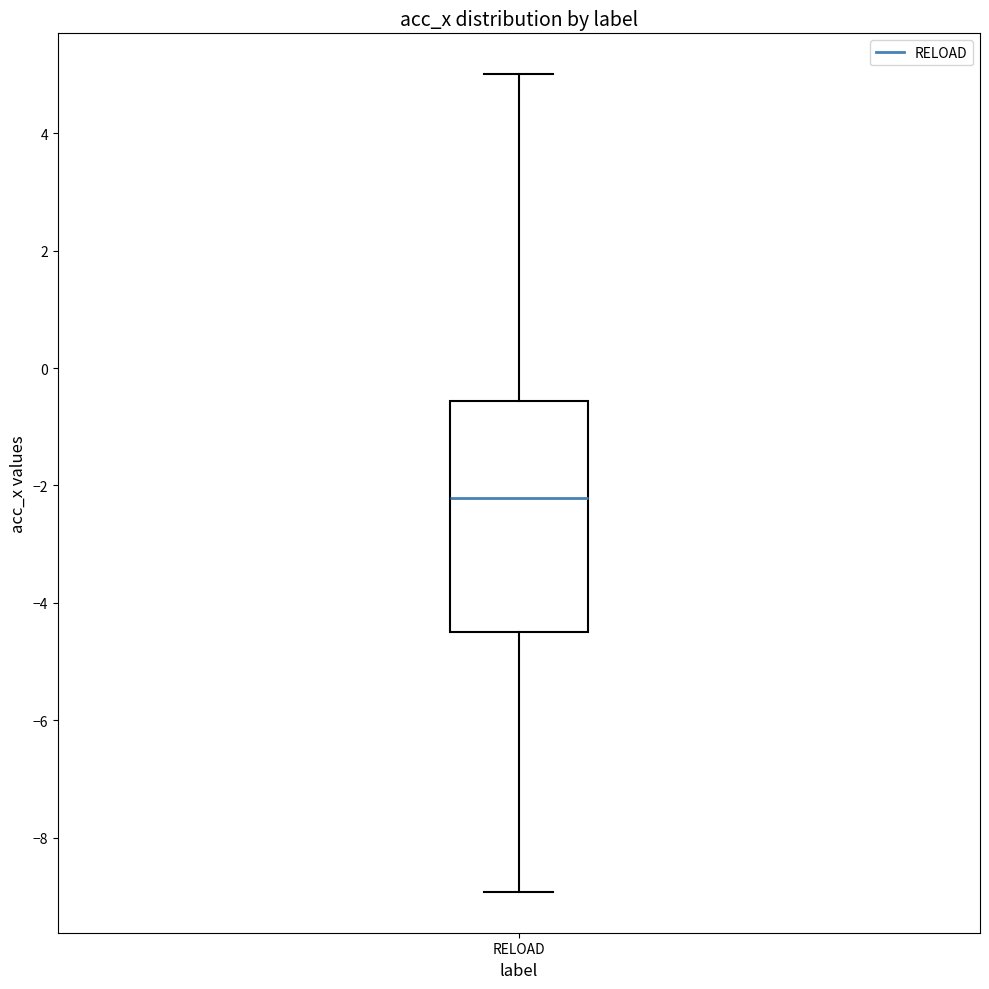

Transcribe this box plot: give where the median line is, the range the box spans, and where the two whiskers end, as read against the y-axis. The values are not printed on the chart, so give them approximately, as read against the axis.

median -2.2, box -4.6 to -0.6, whiskers -9.0 to 5.0